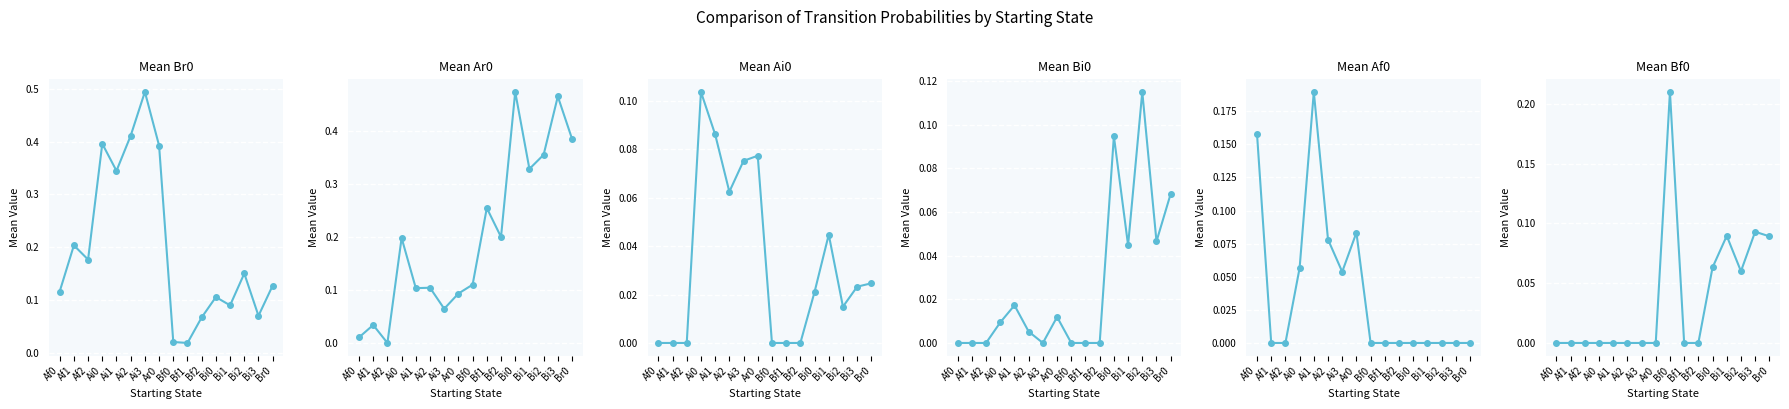

Reading right to left, extract all data points from this chart.

Br0: 0.1	0.1	0.1	0.1	0.1	0.1	0.0	0.0	0.4	0.5	0.4	0.3	0.4	0.2	0.2	0.1
Ar0: 0.4	0.5	0.4	0.3	0.5	0.2	0.3	0.1	0.1	0.1	0.1	0.1	0.2	0.0	0.0	0.0
Ai0: 0.0	0.0	0.0	0.0	0.0	0.0	0.0	0.0	0.1	0.1	0.1	0.1	0.1	0.0	0.0	0.0
Bi0: 0.1	0.0	0.1	0.0	0.1	0.0	0.0	0.0	0.0	0.0	0.0	0.0	0.0	0.0	0.0	0.0
Af0: 0.0	0.0	0.0	0.0	0.0	0.0	0.0	0.0	0.1	0.1	0.1	0.2	0.1	0.0	0.0	0.2
Bf0: 0.1	0.1	0.1	0.1	0.1	0.0	0.0	0.2	0.0	0.0	0.0	0.0	0.0	0.0	0.0	0.0